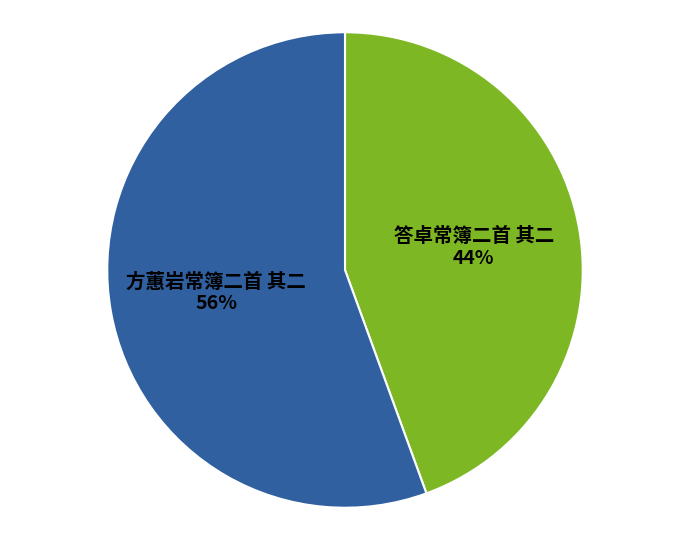

The 方蕙岩常簿二首 其二 slice represents 56% of the pie. True or false?

True